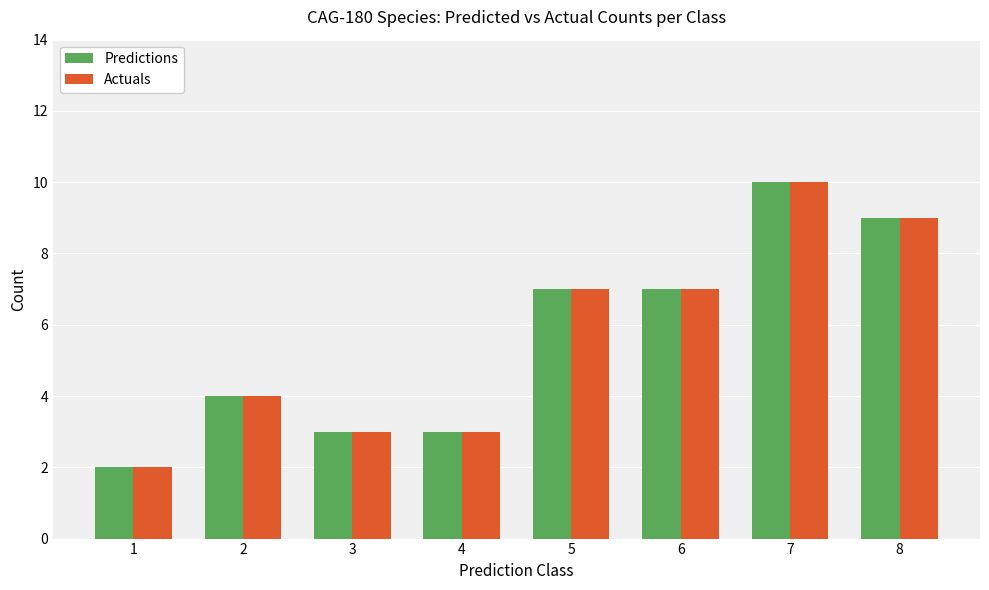

Reading left to right, transcribe all the data shown in this chart.

Predictions: 2	4	3	3	7	7	10	9
Actuals: 2	4	3	3	7	7	10	9